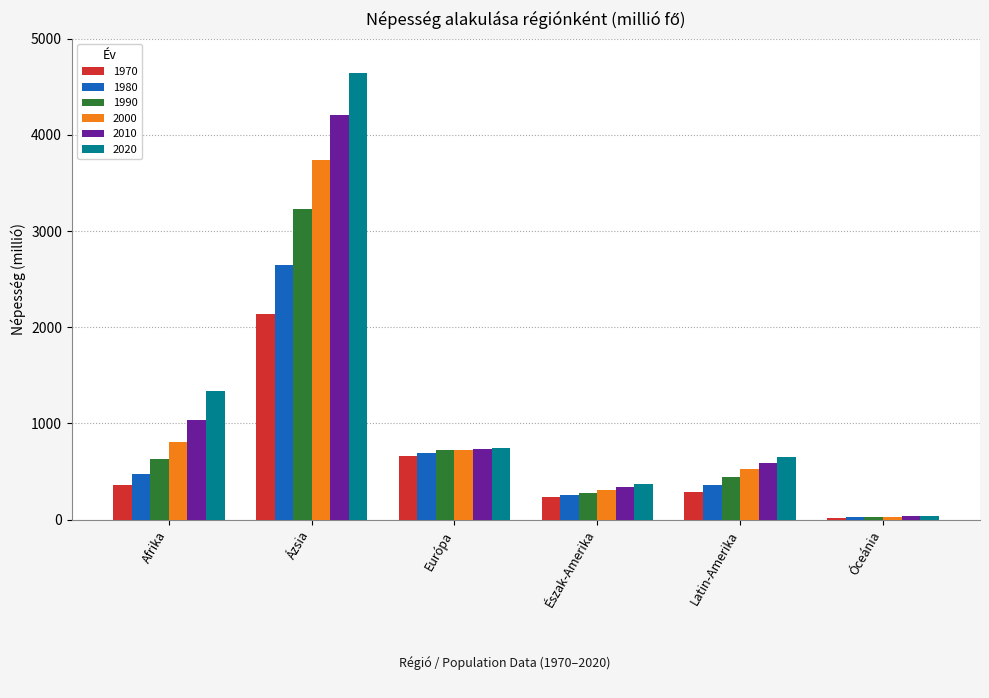

How many values in the 2010 series are below 736?

3